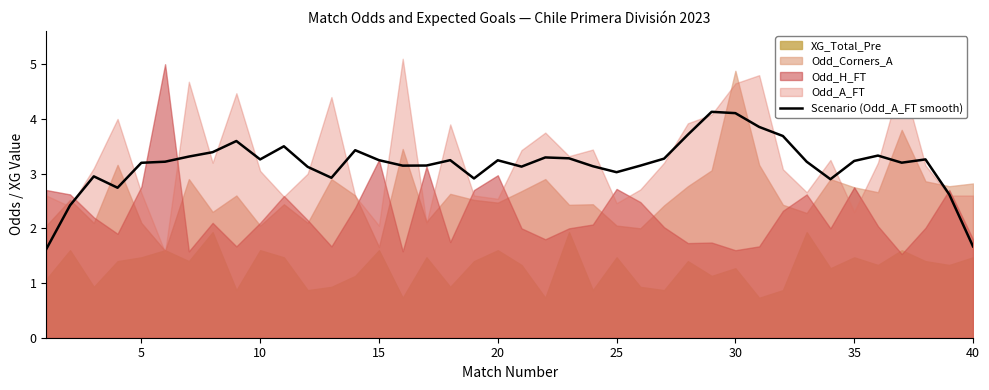

The value of Scenario (Odd_A_FT smooth) at 5 is 3.2. True or false?

True